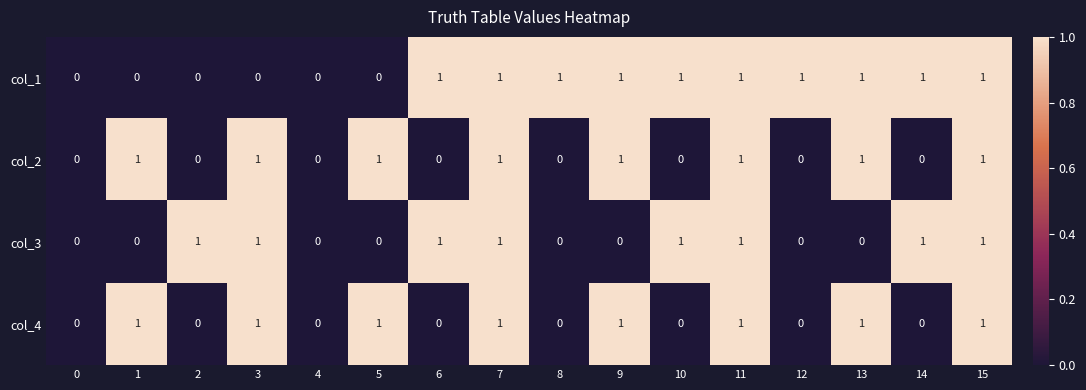

What is the total value across all series at 7?

4